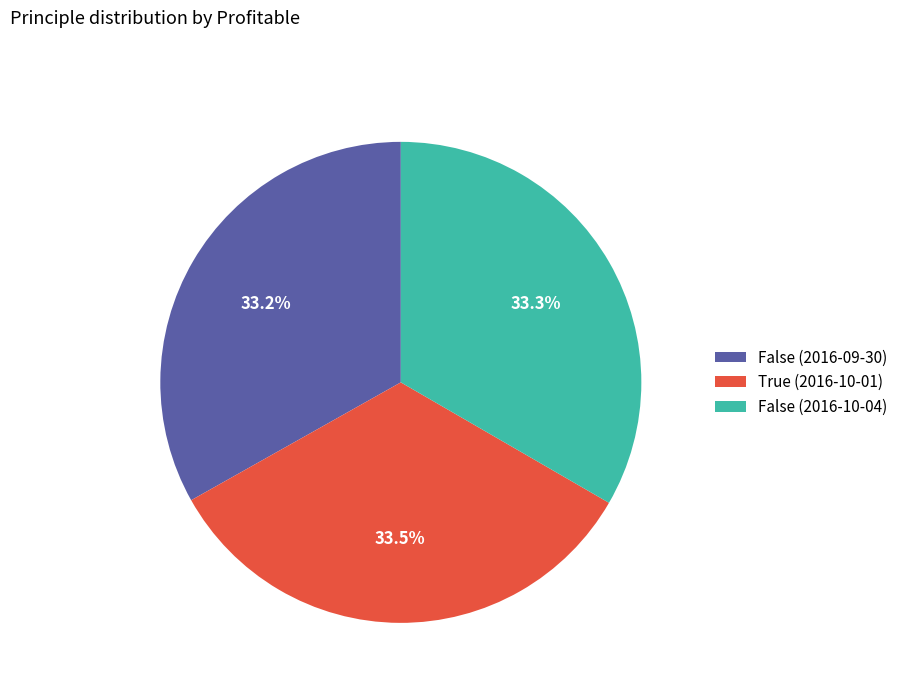

Is there any slice that represents more than half of the pie?

No